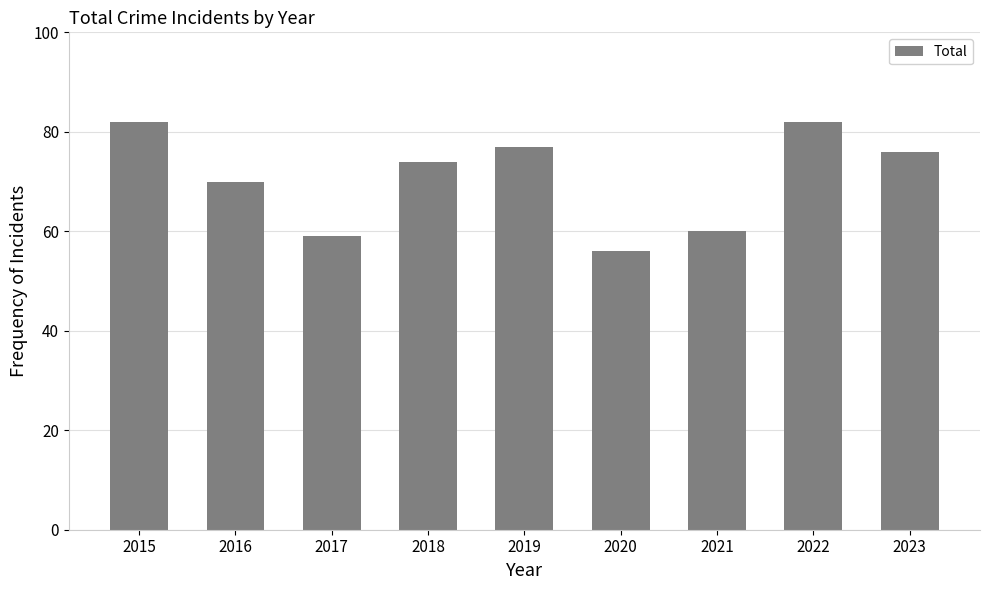

At which label is the value closest to 69?

2016